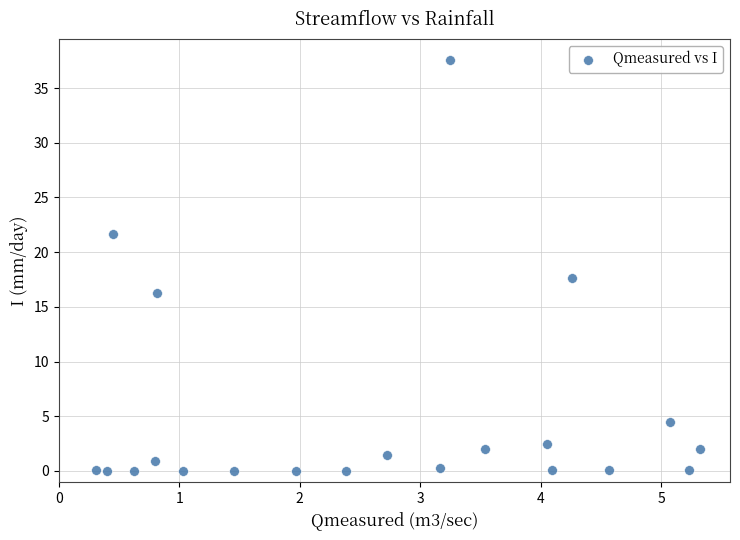

What is the range of X values (max minus min)?

5.0